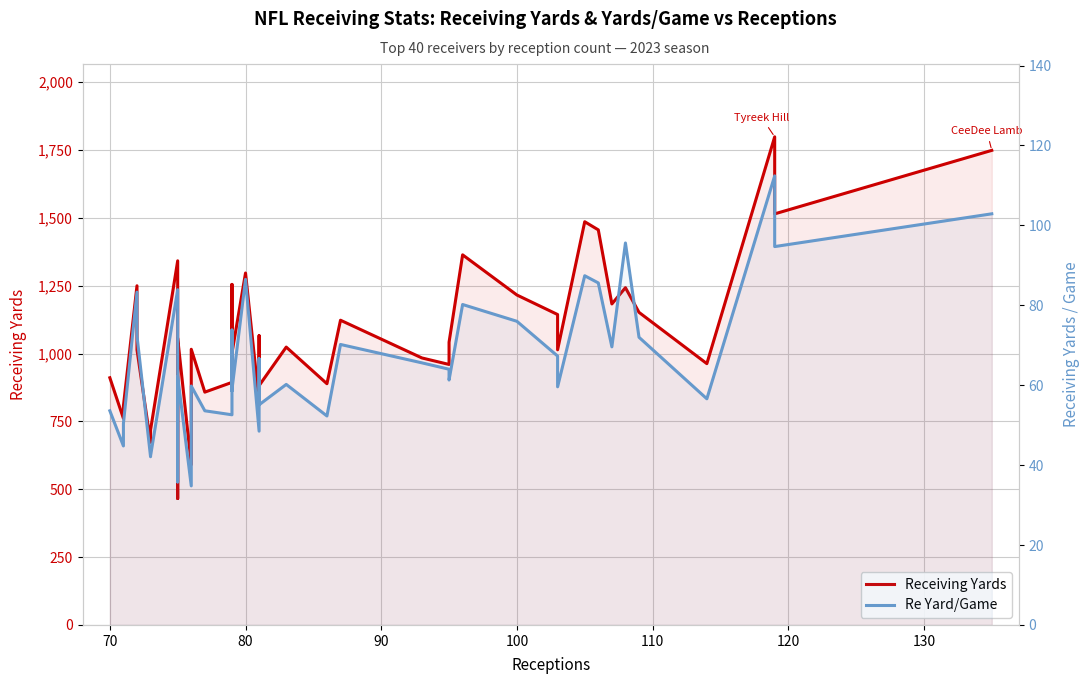

Which series has the largest total across all categories?

Receiving Yards